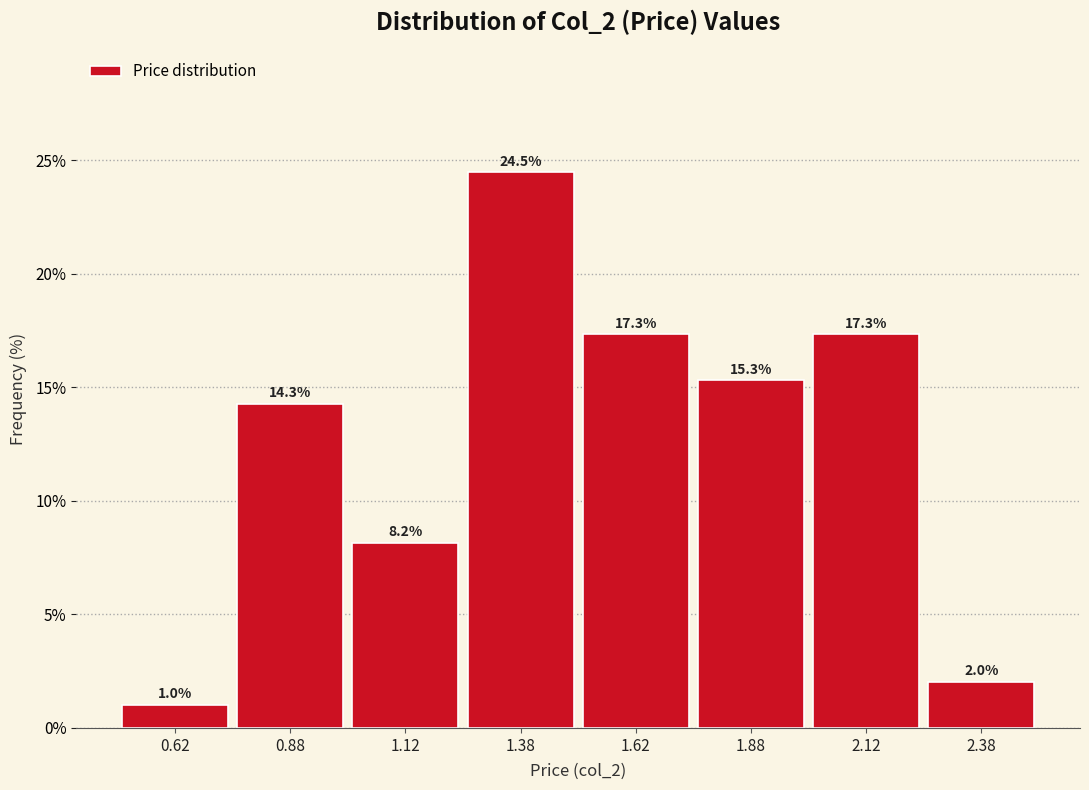

Reading left to right, list every bar in this chart as the range it spans on the x-axis followed by its height.

0.50 to 0.75: 1.0
0.75 to 1.00: 14.3
1.00 to 1.25: 8.2
1.25 to 1.50: 24.5
1.50 to 1.75: 17.3
1.75 to 2.00: 15.3
2.00 to 2.25: 17.3
2.25 to 2.50: 2.0